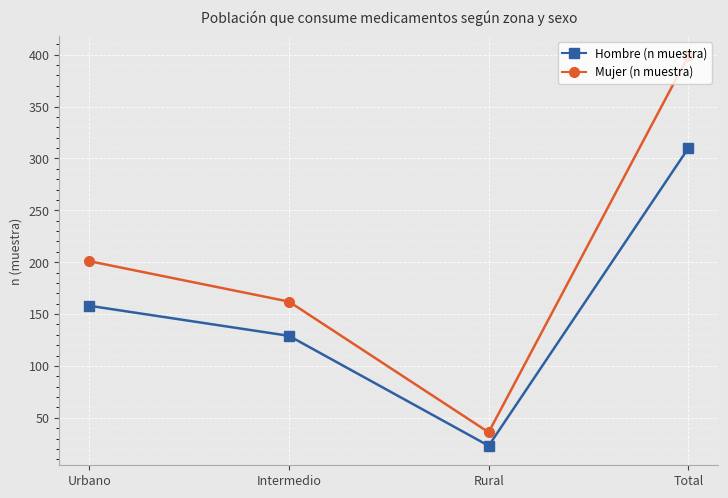

What position from the right is Total?

1